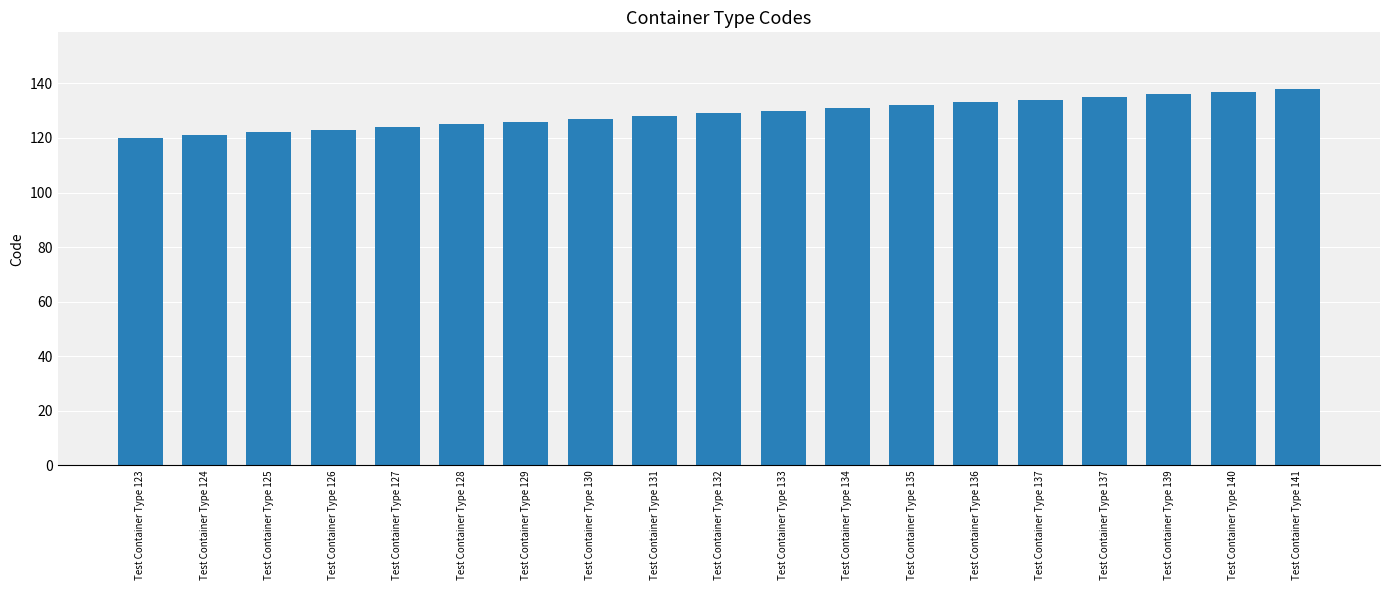

What is the smallest value displayed?

120